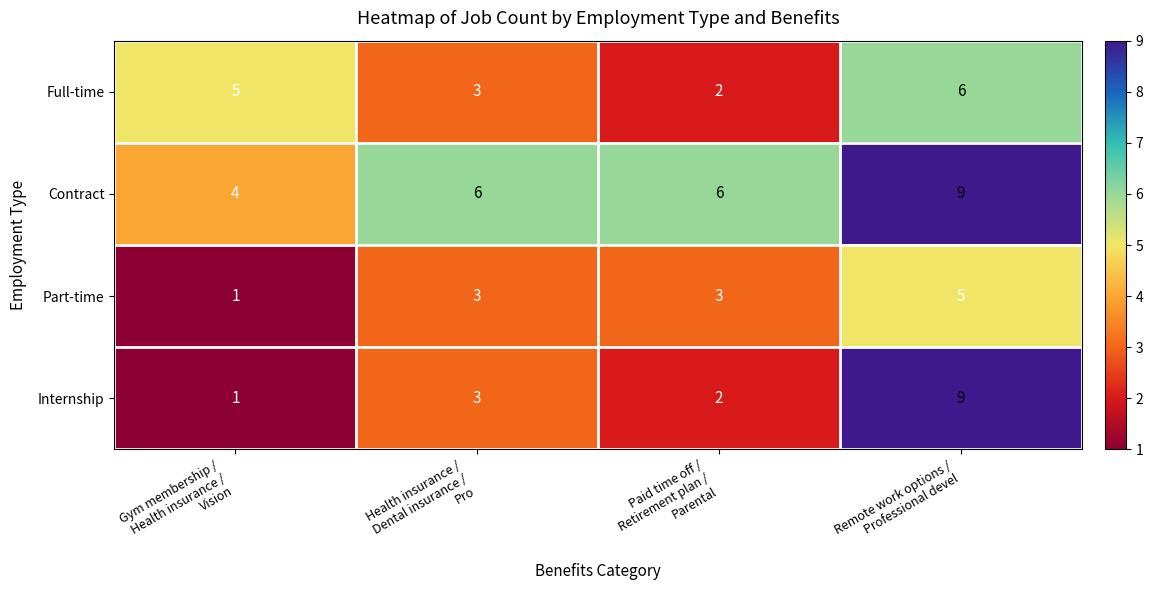

Which series has the largest range (max minus min)?

Internship